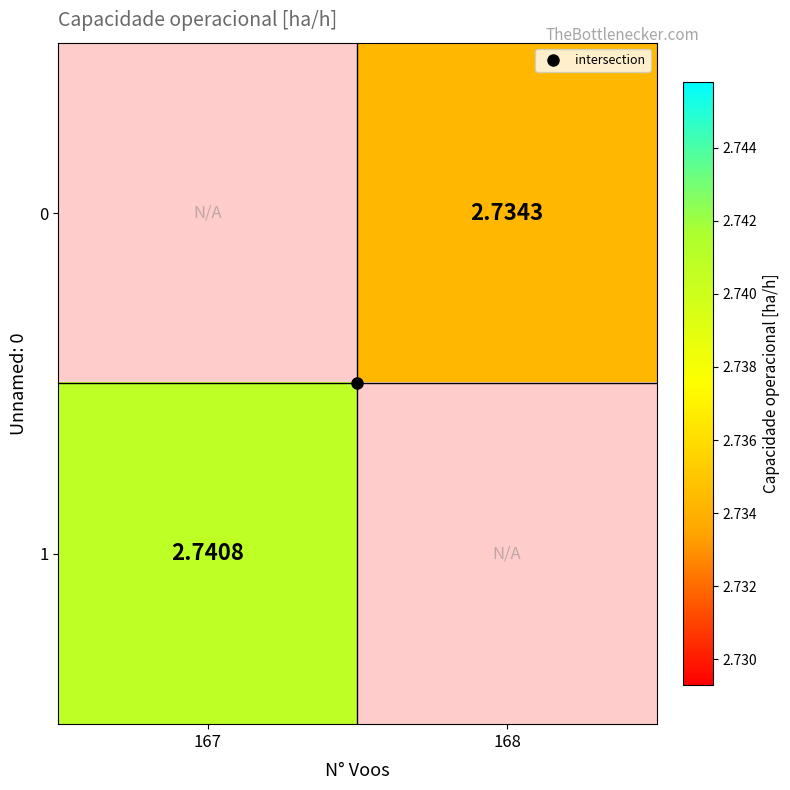

What value does the 1 series have at 167?

2.7